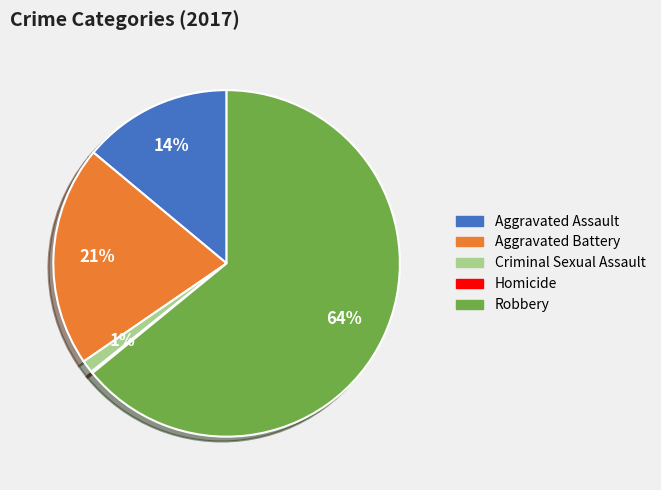

To the nearest percent, what is the average slice percentage?

20%